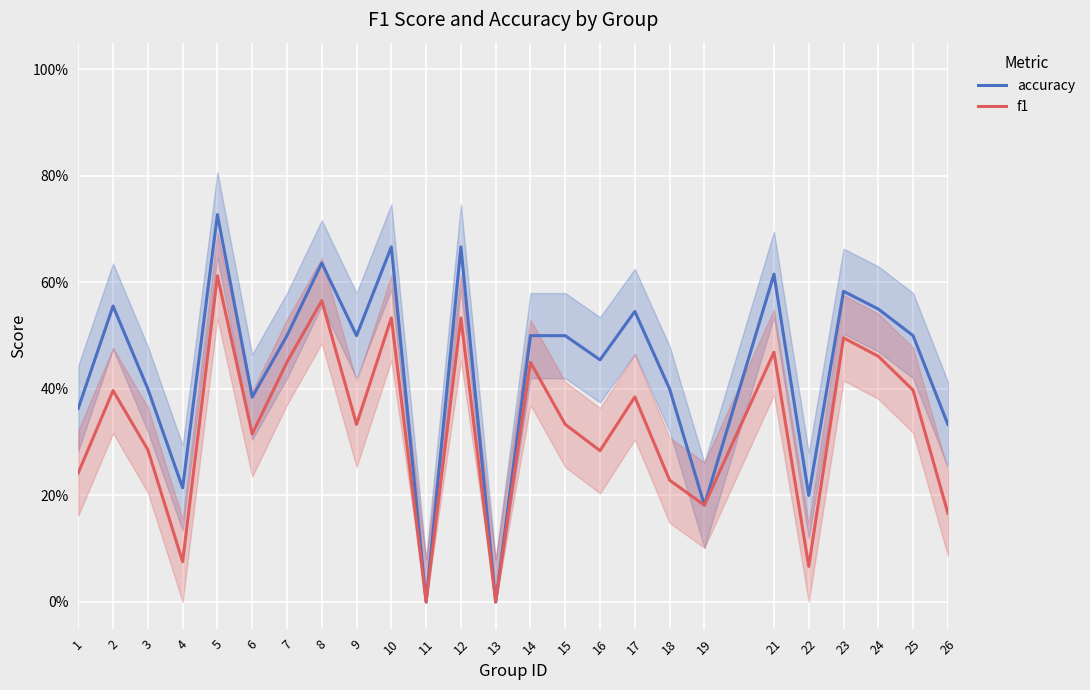

How many values in accuracy are above zero?

23